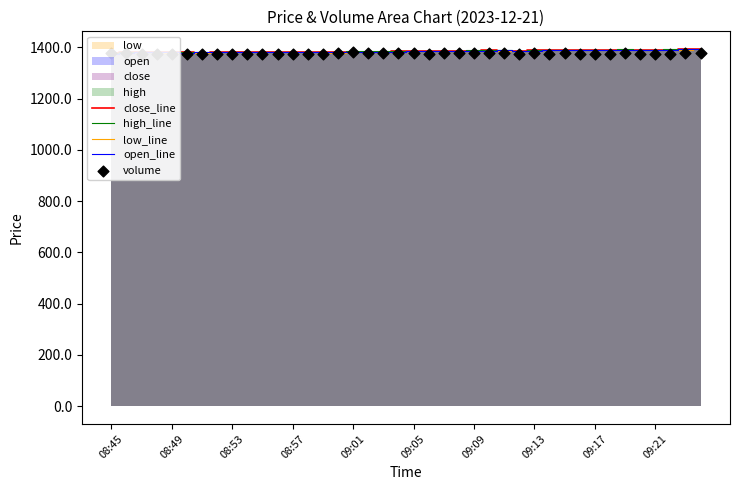

What is the total value across all series at 11?

6906.4